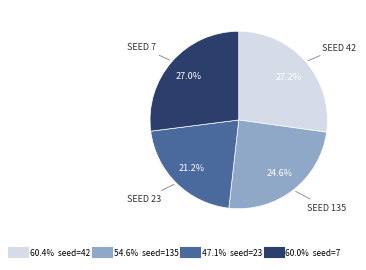

Is there a majority slice in this chart?

No